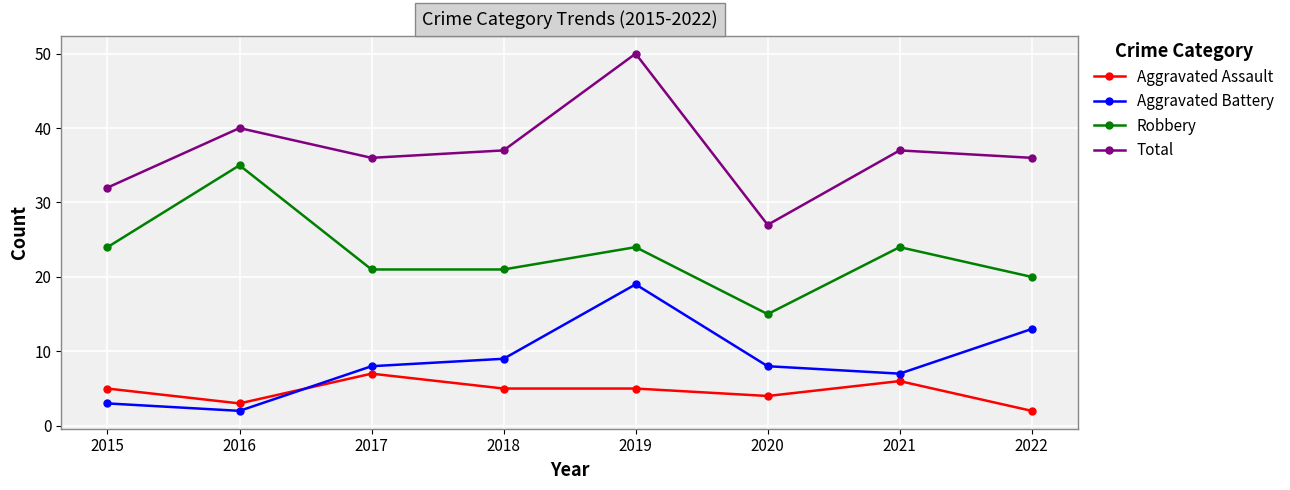

True or false: Aggravated Battery has more than 0 interior local peaks.

True